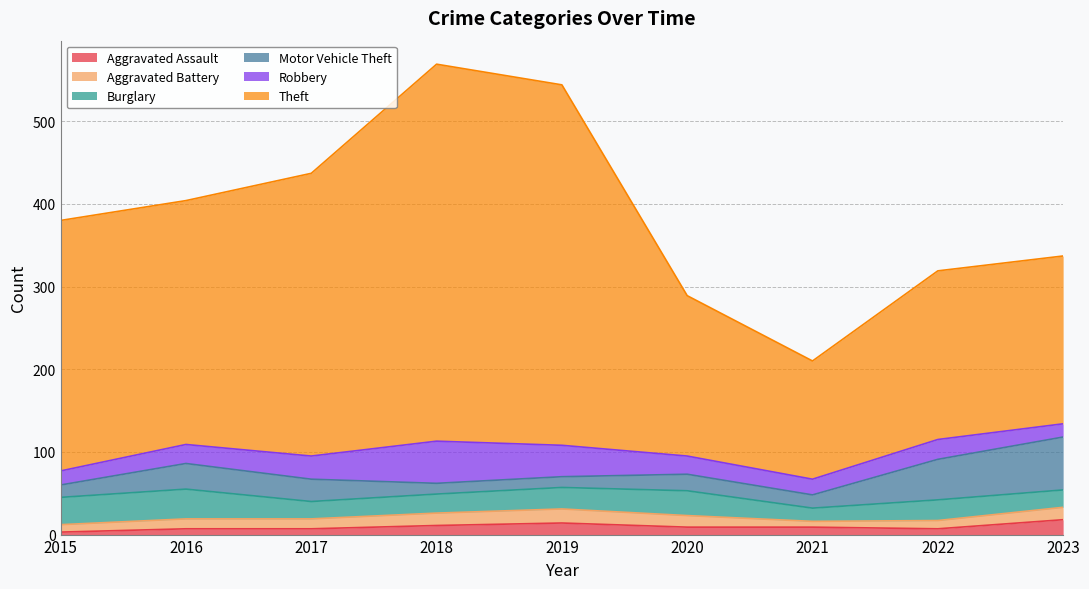

How many data points in Theft are less than 295?

4